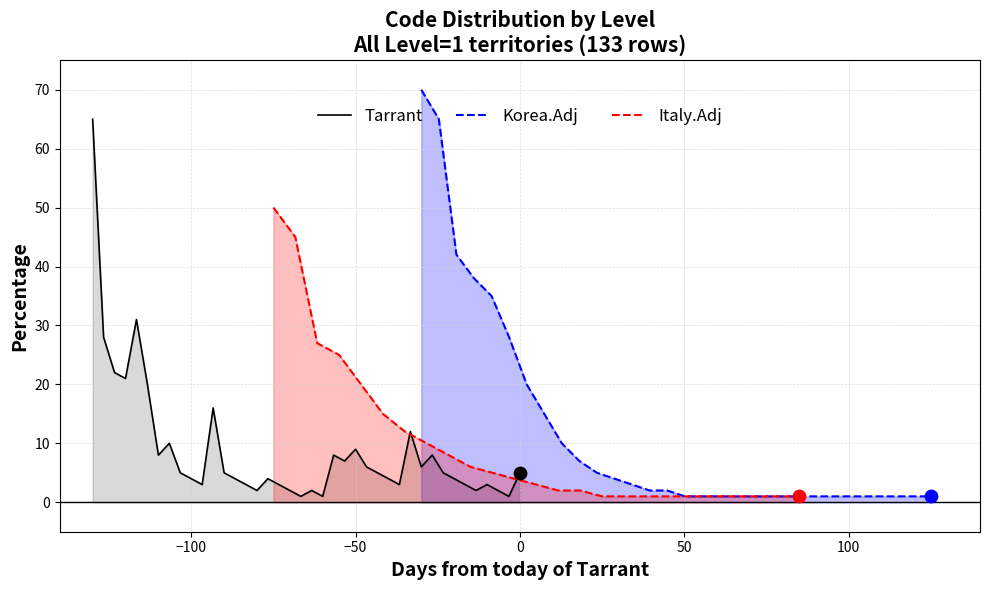

What are all the series names shown in the legend?

Tarrant, Korea.Adj, Italy.Adj